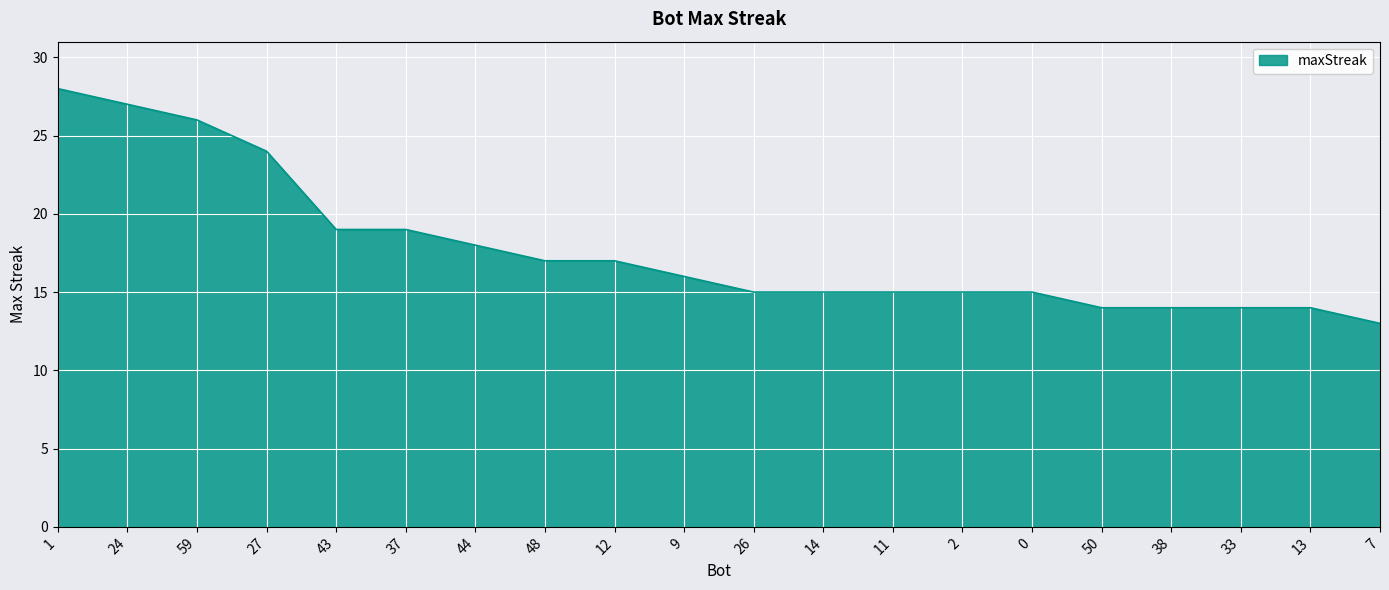

What is the ratio of the value at 2 to the value at 27?

0.6